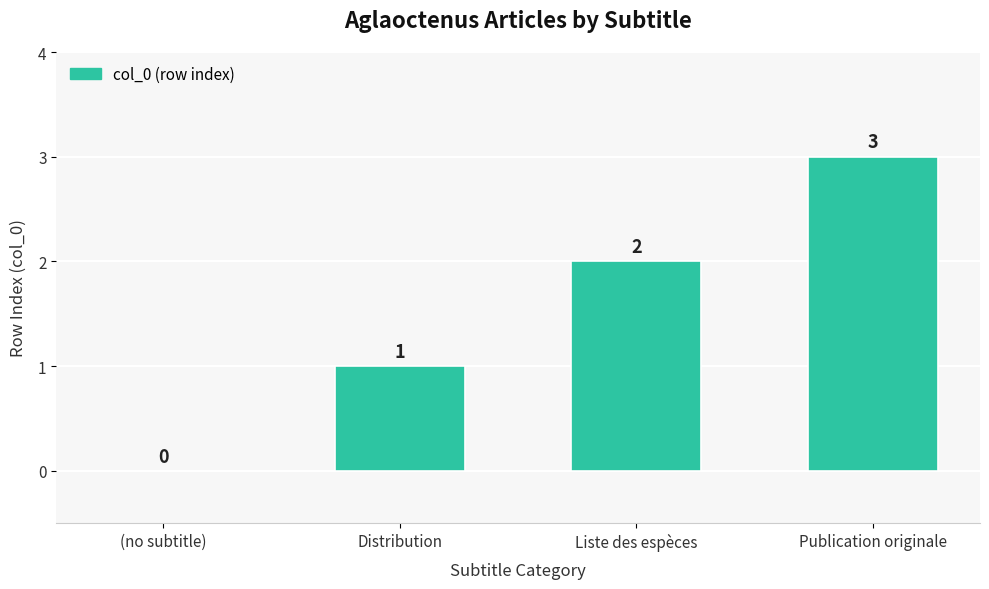

Which label corresponds to the largest value in the chart?

Publication originale